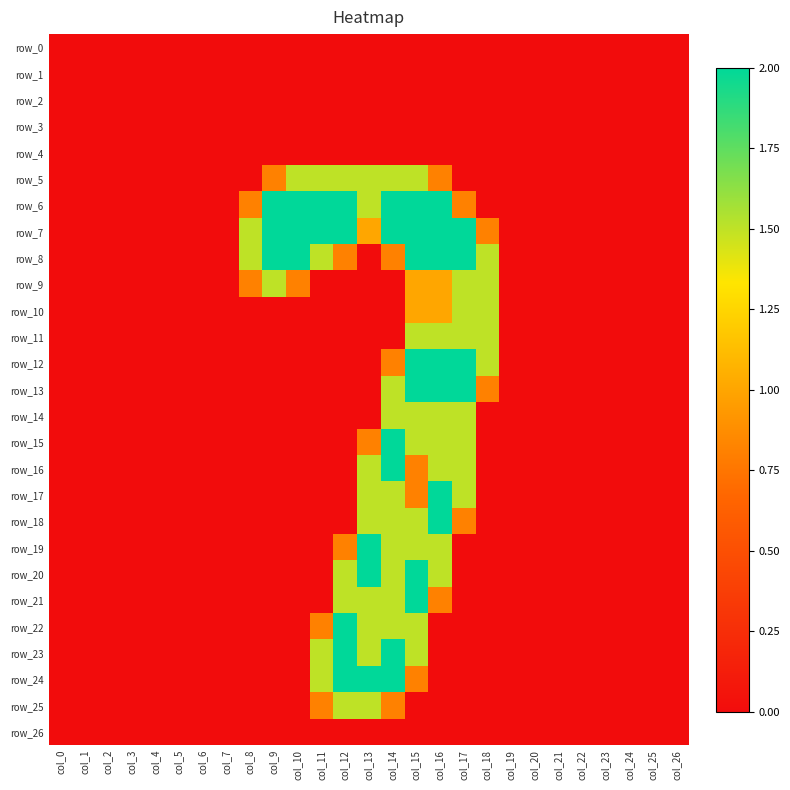

What is the sum of all row_13 values?

8.3